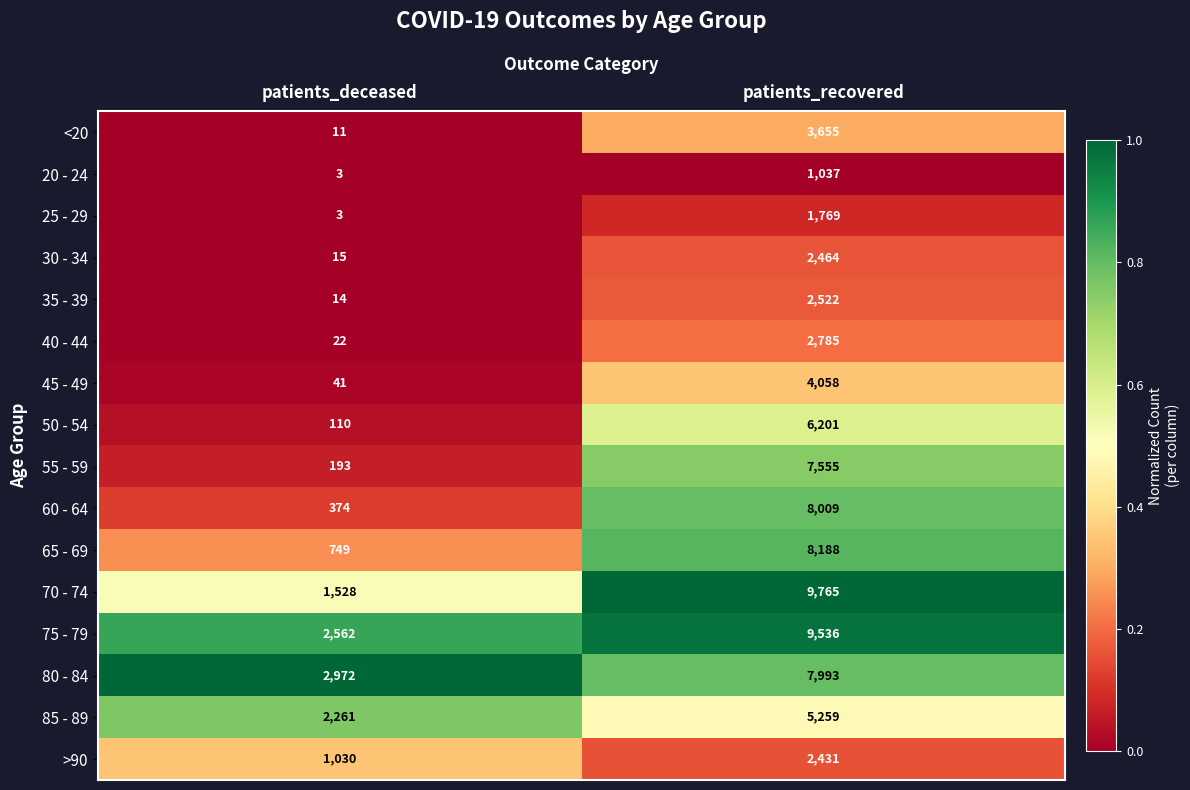

Between patients_deceased and patients_recovered, which series saw the biggest shift?

70 - 74